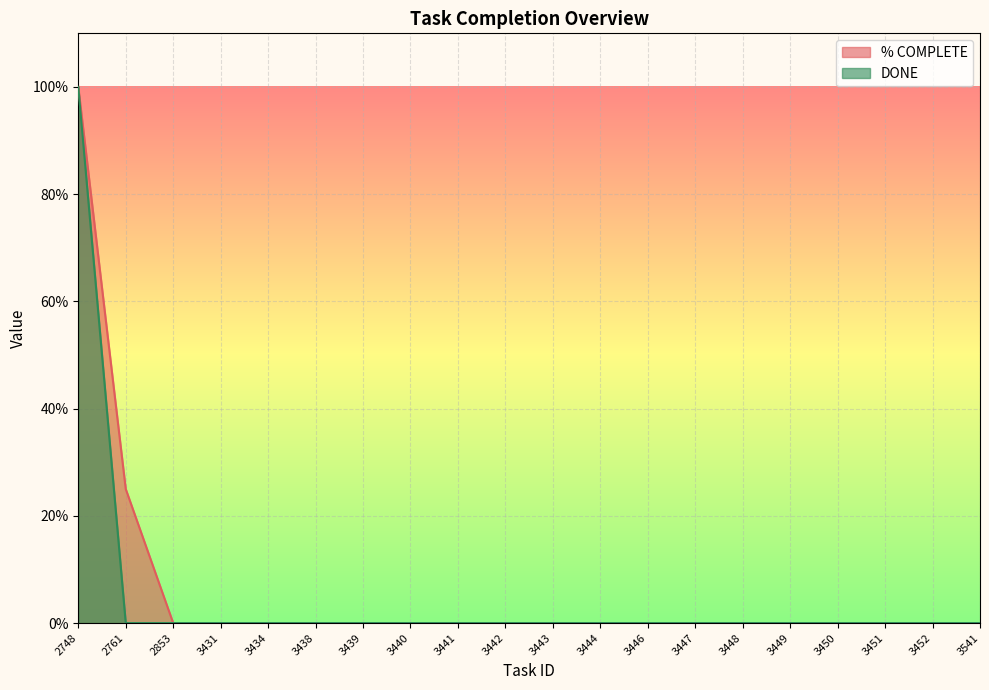

Which series has the largest total across all categories?

% COMPLETE